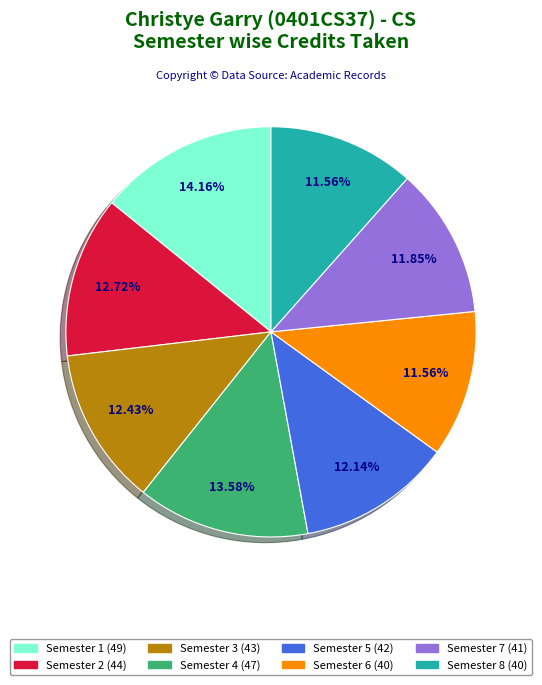

Between Semester 1 and Semester 2, which is larger?

Semester 1